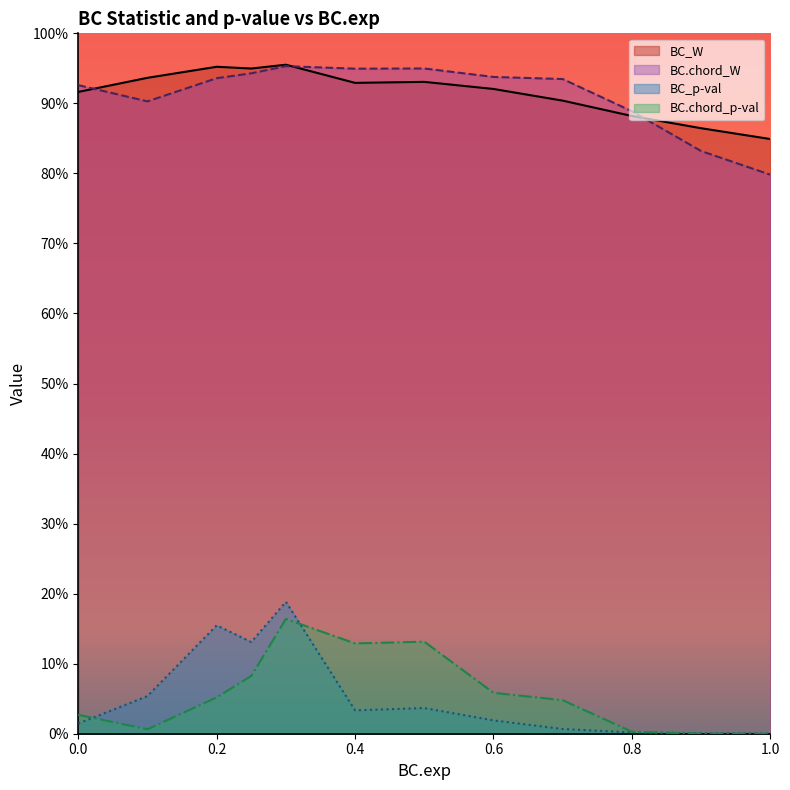

What position from the left is 0.9?

11